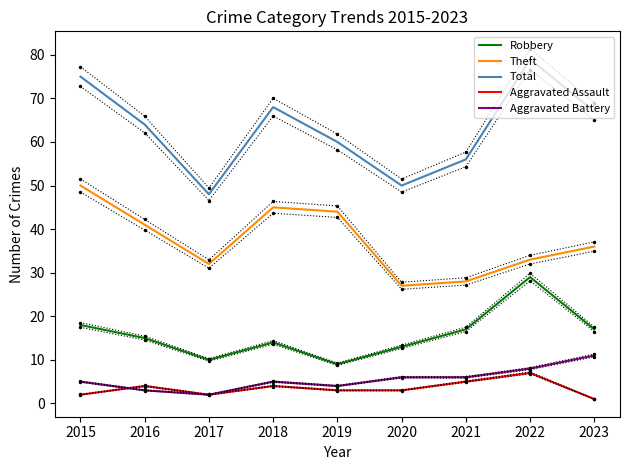

What is the difference between the maximum and minimum values in the Robbery series?

20